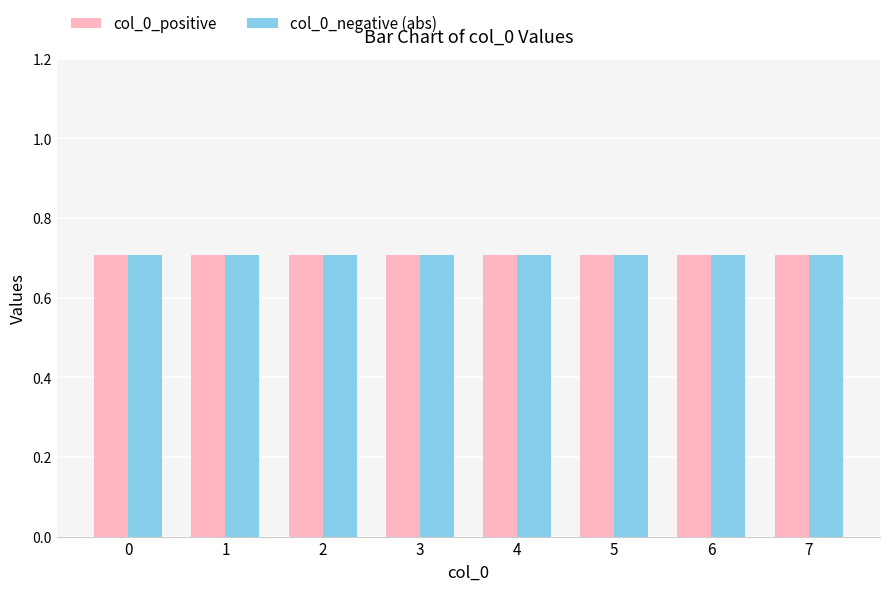

How many bars are there in each group?

2